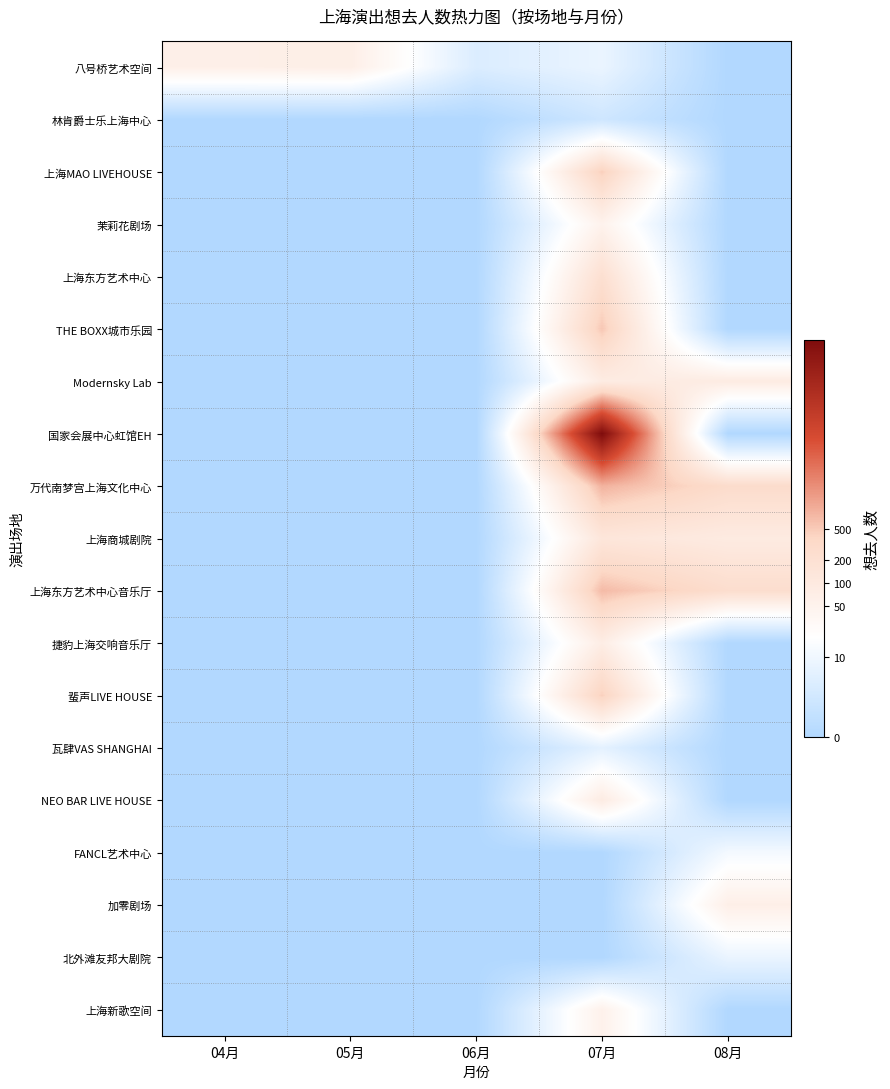

Reading right to left, extract all data points from this chart.

八号桥艺术空间: 08月=0.0	07月=2.2	06月=1.6	05月=4.2	04月=4.2
林肯爵士乐上海中心: 08月=0.0	07月=1.1	06月=0.0	05月=0.0	04月=0.0
上海MAO LIVEHOUSE: 08月=0.0	07月=6.2	06月=0.0	05月=0.0	04月=0.0
茉莉花剧场: 08月=0.0	07月=3.9	06月=0.0	05月=0.0	04月=0.0
上海东方艺术中心: 08月=0.0	07月=5.4	06月=0.0	05月=0.0	04月=0.0
THE BOXX城市乐园: 08月=0.0	07月=6.3	06月=0.0	05月=0.0	04月=0.0
Modernsky Lab: 08月=4.5	07月=4.4	06月=0.0	05月=0.0	04月=0.0
国家会展中心虹馆EH: 08月=0.0	07月=11.9	06月=0.0	05月=0.0	04月=0.0
万代南梦宫上海文化中心: 08月=5.6	07月=6.7	06月=0.0	05月=0.0	04月=0.0
上海商城剧院: 08月=4.5	07月=4.9	06月=0.0	05月=0.0	04月=0.0
上海东方艺术中心音乐厅: 08月=5.5	07月=6.6	06月=0.0	05月=0.0	04月=0.0
捷豹上海交响音乐厅: 08月=0.0	07月=4.3	06月=0.0	05月=0.0	04月=0.0
蜚声LIVE HOUSE: 08月=0.0	07月=6.1	06月=0.0	05月=0.0	04月=0.0
瓦肆VAS SHANGHAI: 08月=0.0	07月=1.9	06月=0.0	05月=0.0	04月=0.0
NEO BAR LIVE HOUSE: 08月=0.0	07月=4.5	06月=0.0	05月=0.0	04月=0.0
FANCL艺术中心: 08月=2.6	07月=0.0	06月=0.0	05月=0.0	04月=0.0
加零剧场: 08月=4.2	07月=0.0	06月=0.0	05月=0.0	04月=0.0
北外滩友邦大剧院: 08月=2.2	07月=0.0	06月=0.0	05月=0.0	04月=0.0
上海新歌空间: 08月=0.0	07月=4.0	06月=0.0	05月=0.0	04月=0.0